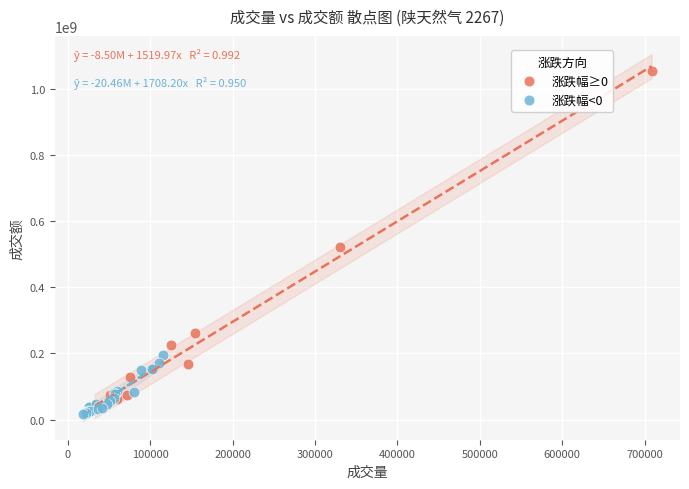

Which series contains the lowest Y value?

涨跌幅<0